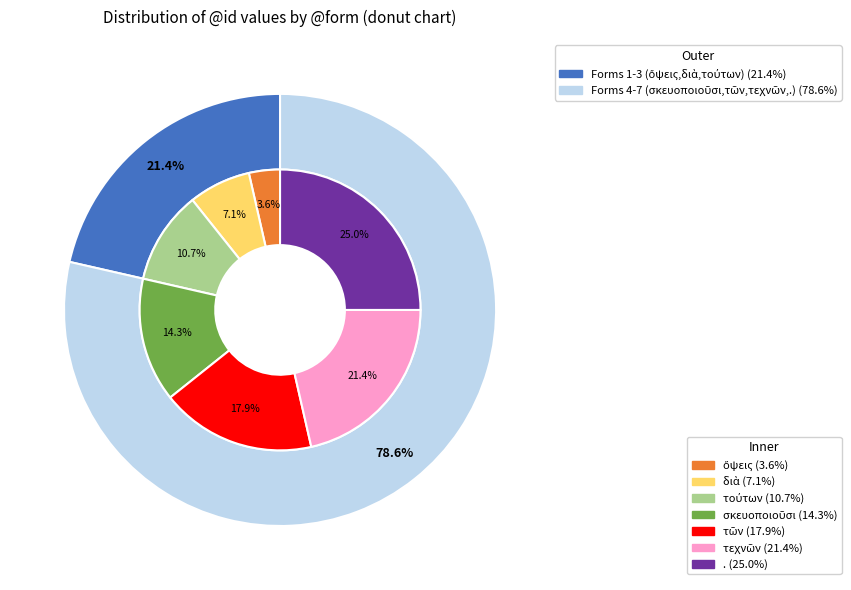

To the nearest percent, what percentage of the pie is σκευοποιοῦσι?

14%